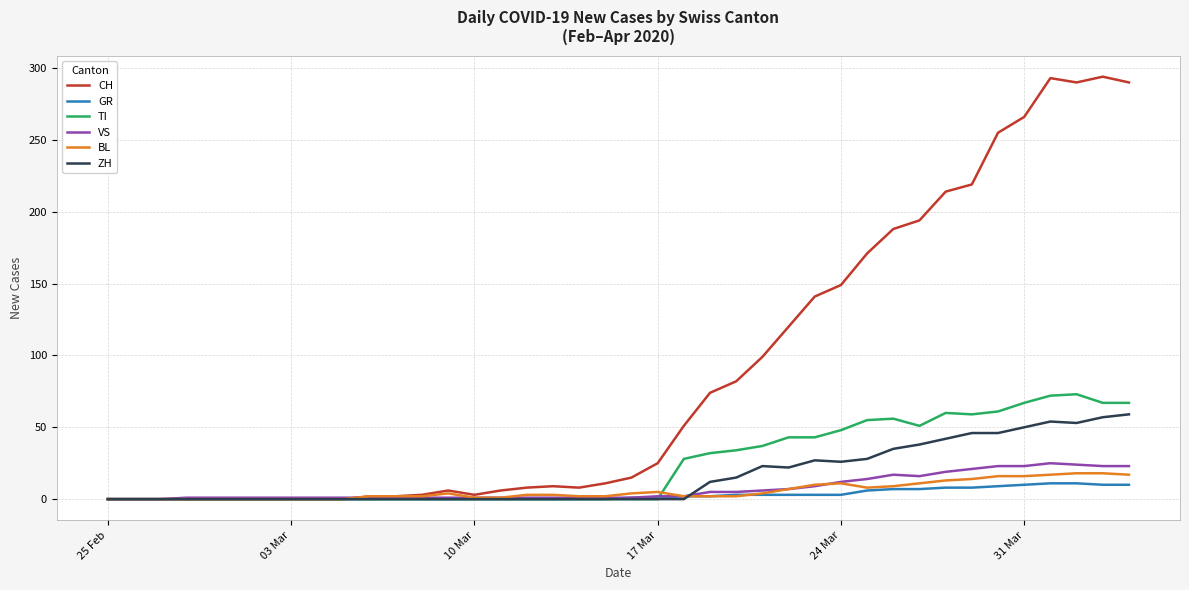

What is the highest value of the TI series?

73